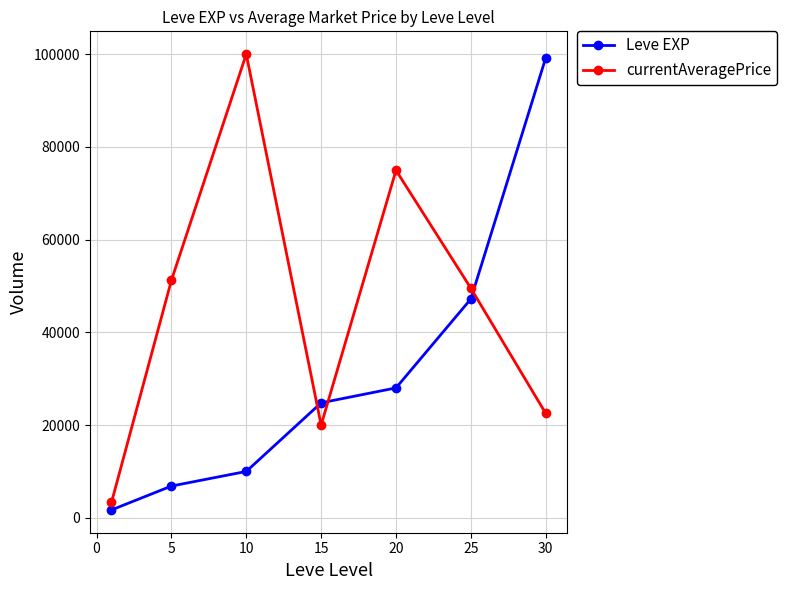

What is the difference between the maximum and minimum values in the currentAveragePrice series?

96692